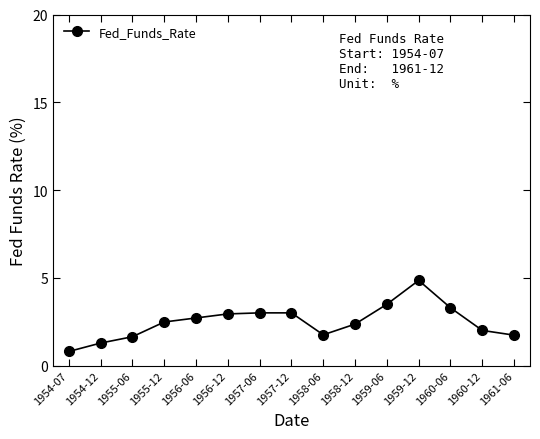

Does the chart have visible grid lines?

No